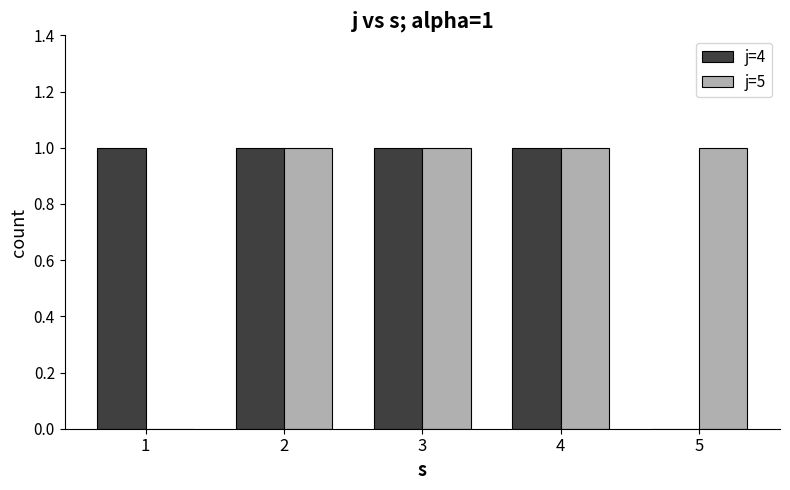

How many data points does each series have?

5